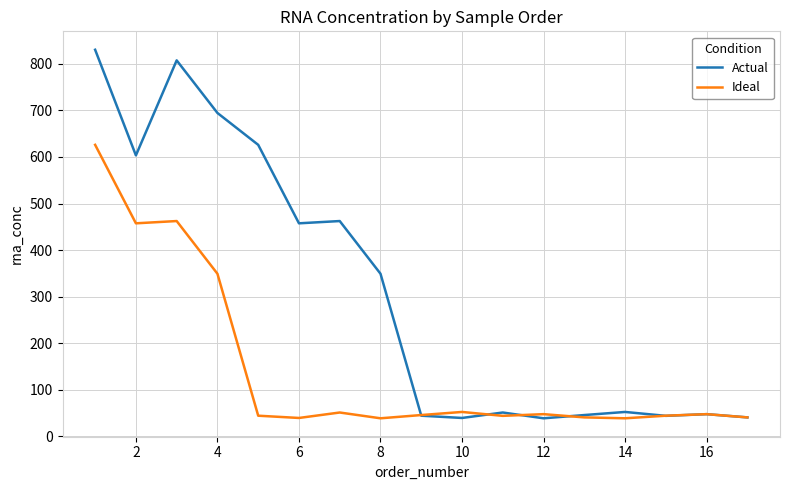

What is the lowest value of the Ideal series?

38.4